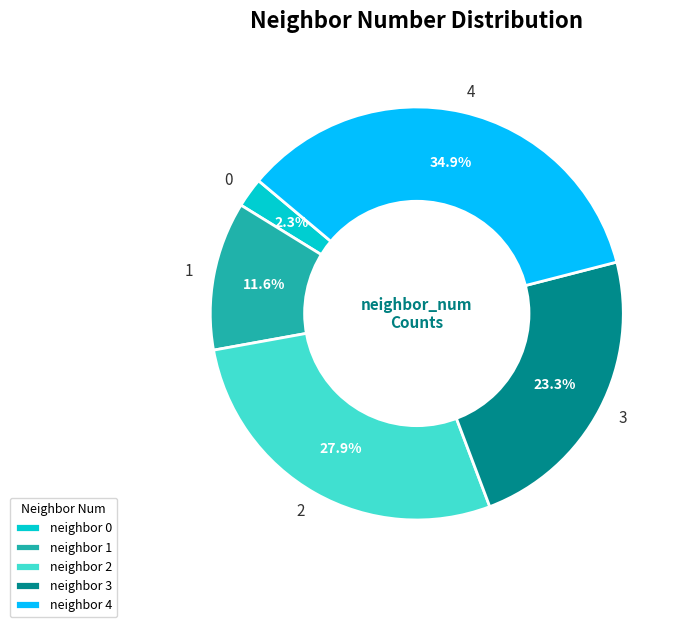

The 3 slice represents 23% of the pie. True or false?

True